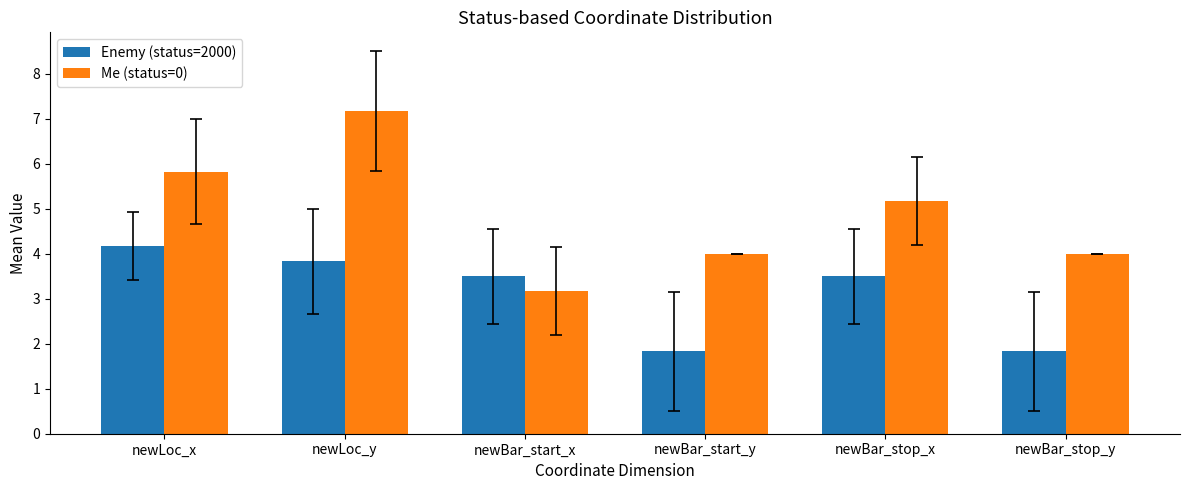

Which series changed the most between newLoc_x and newBar_stop_y?

Enemy (status=2000)